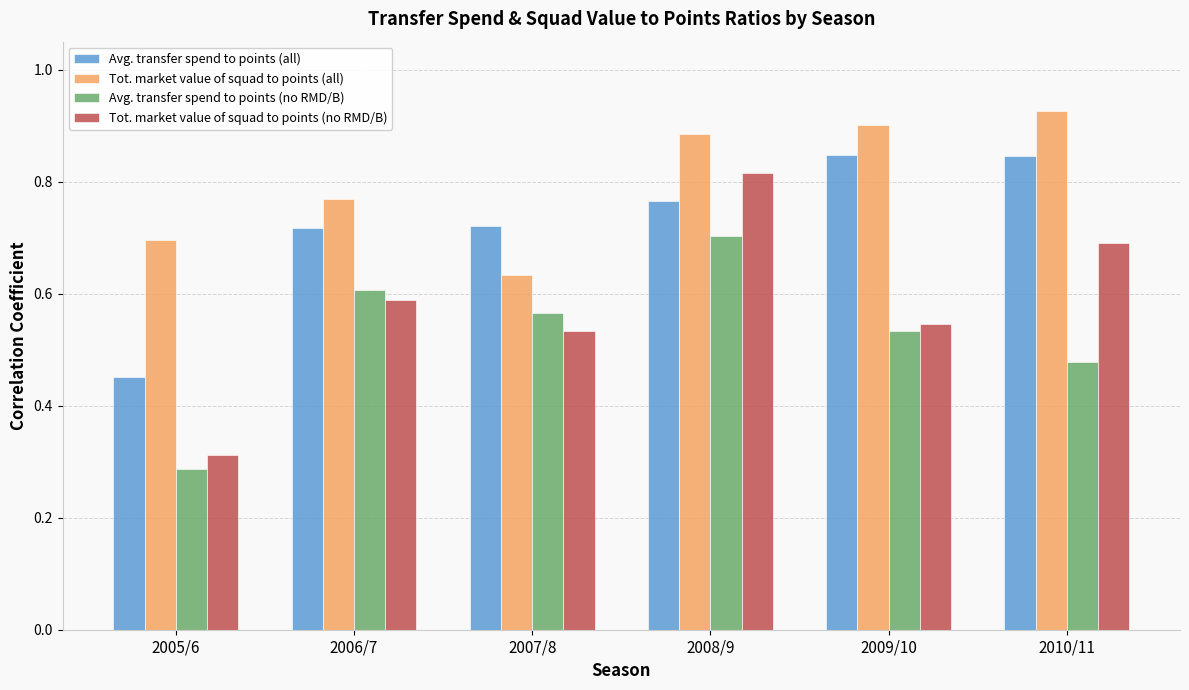

What is the difference between the highest and lowest values at 2010/11?

0.4